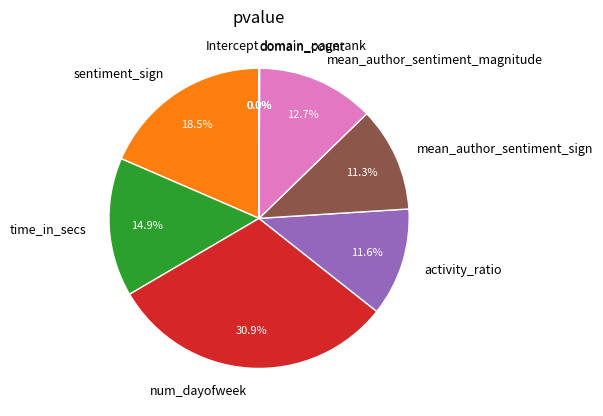

How many segments does this pie chart have?

9